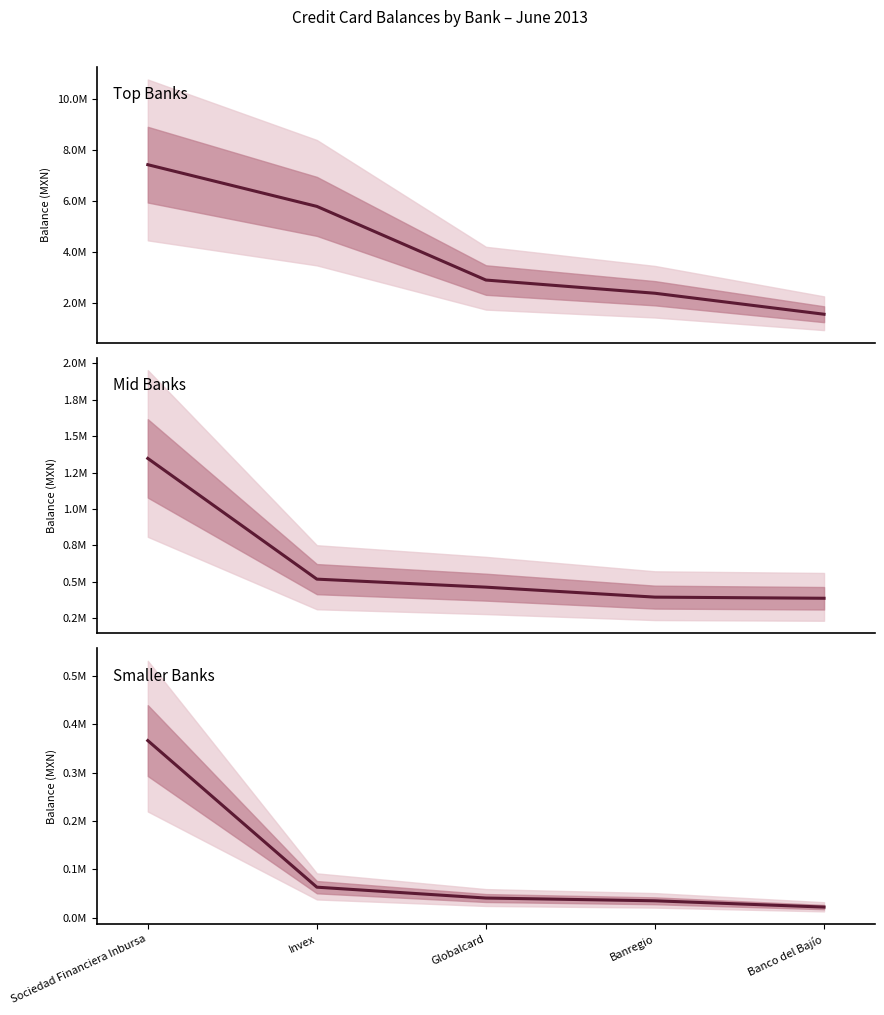

Count the number of data series in this chart.

1